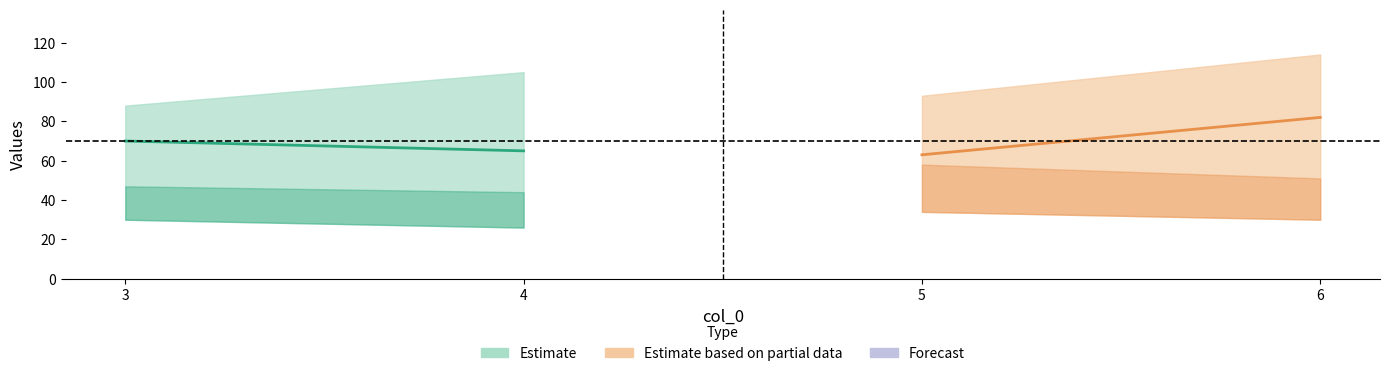

The col_4 series shows 88 at 3. True or false?

True